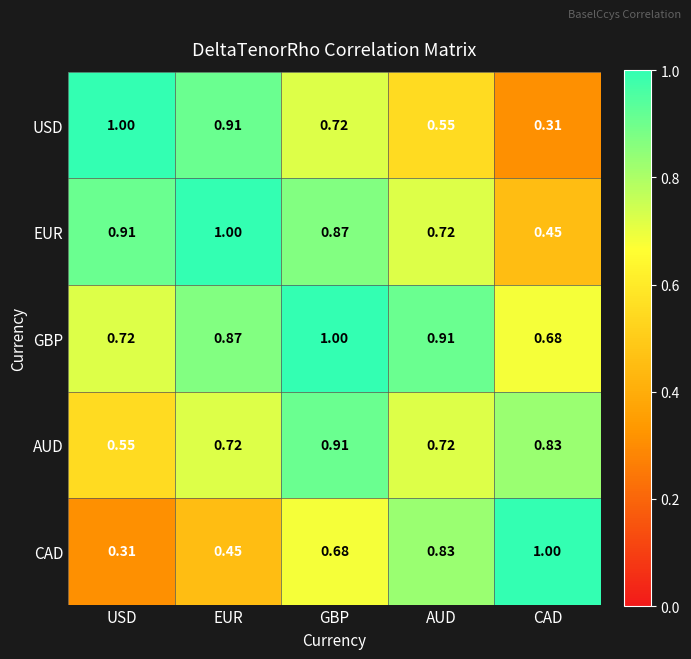

Between GBP and CAD, which series saw the biggest shift?

EUR